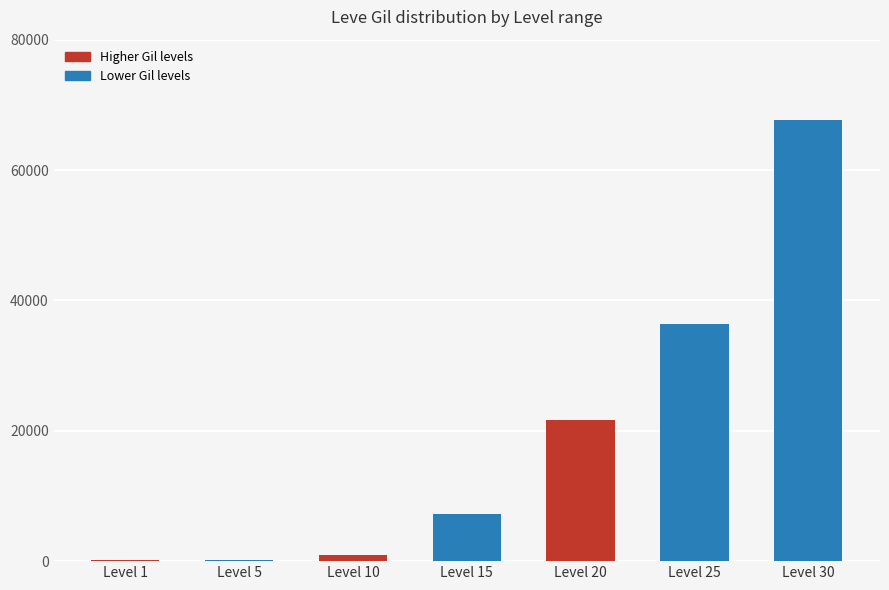

The value at Level 15 is 7170. True or false?

True